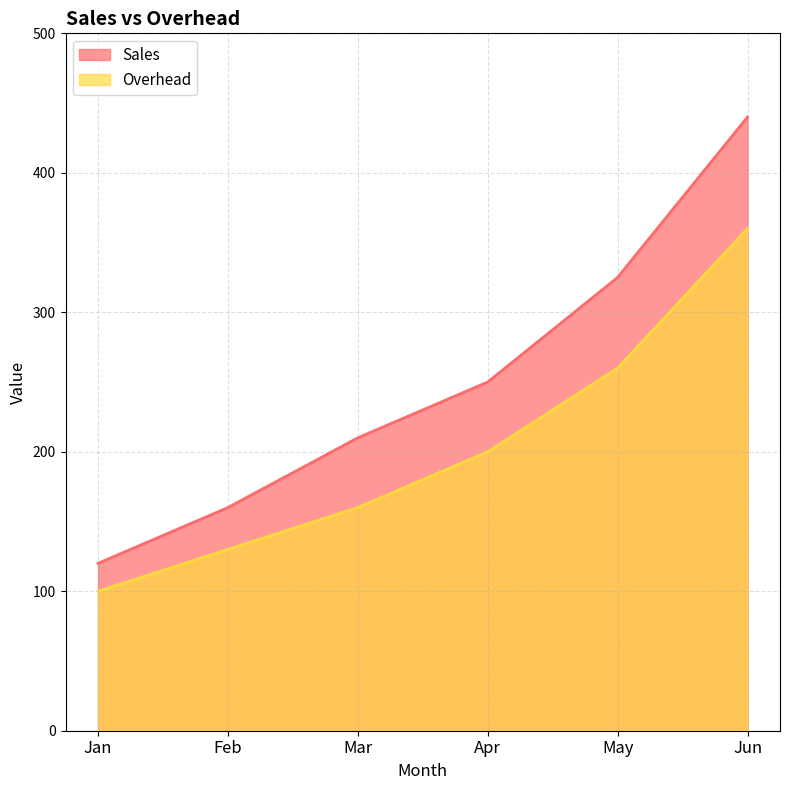

At which label does Overhead first exceed 200?

May